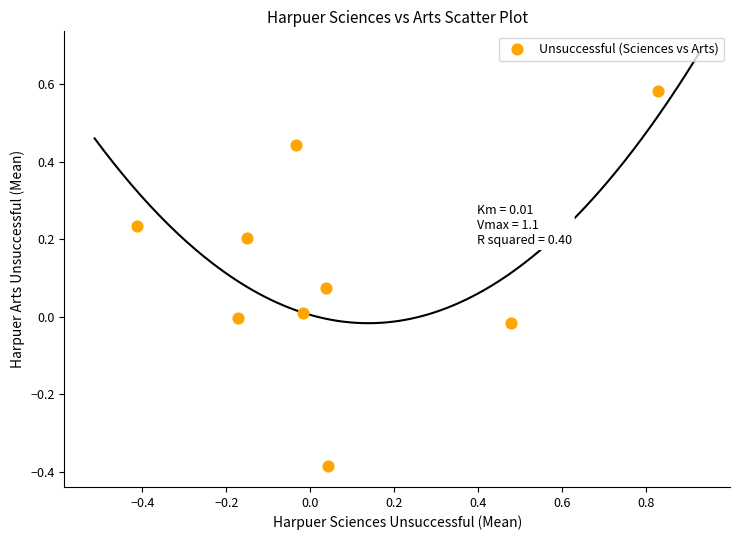

What is the range of Y values (max minus min)?

1.0